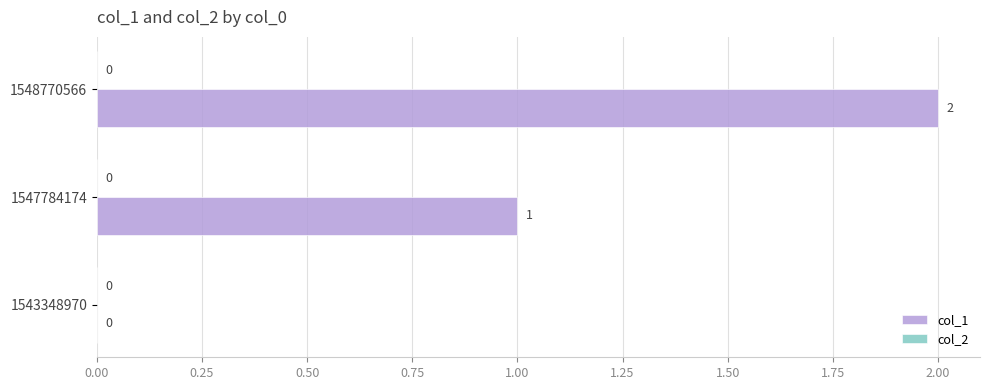

Between 1547784174 and 1548770566, which is larger?

1548770566